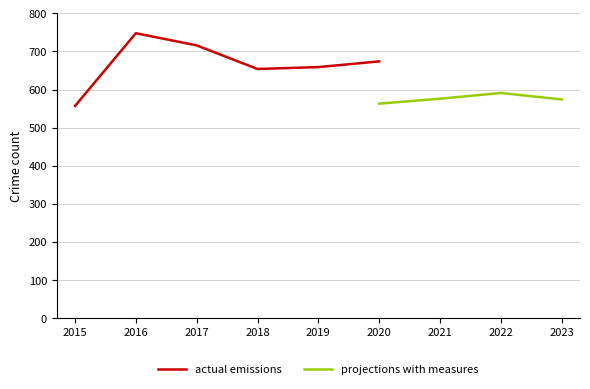

The projections with measures series shows 251 at 2020. True or false?

False